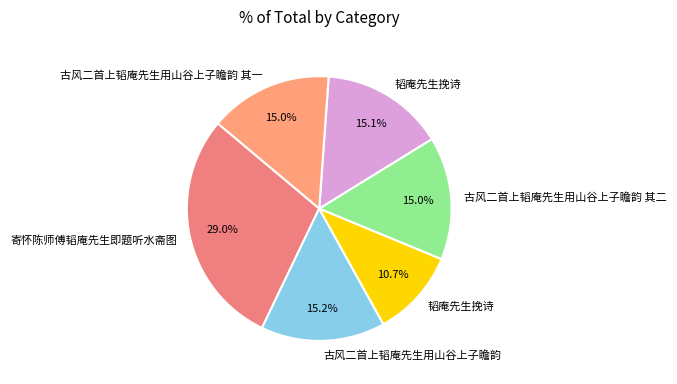

To the nearest percent, what is the average slice percentage?

17%